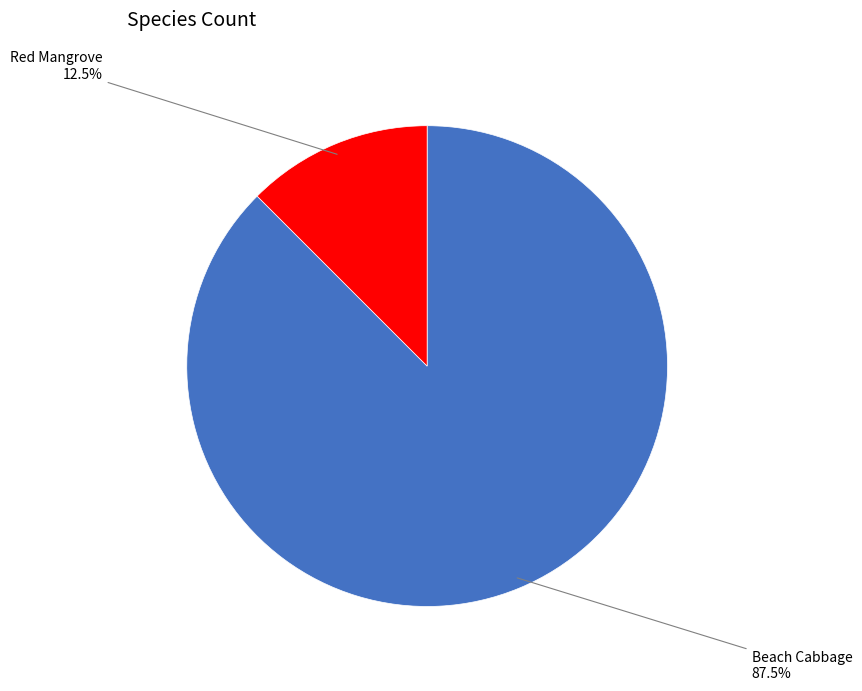

Does any single category account for the majority?

Yes